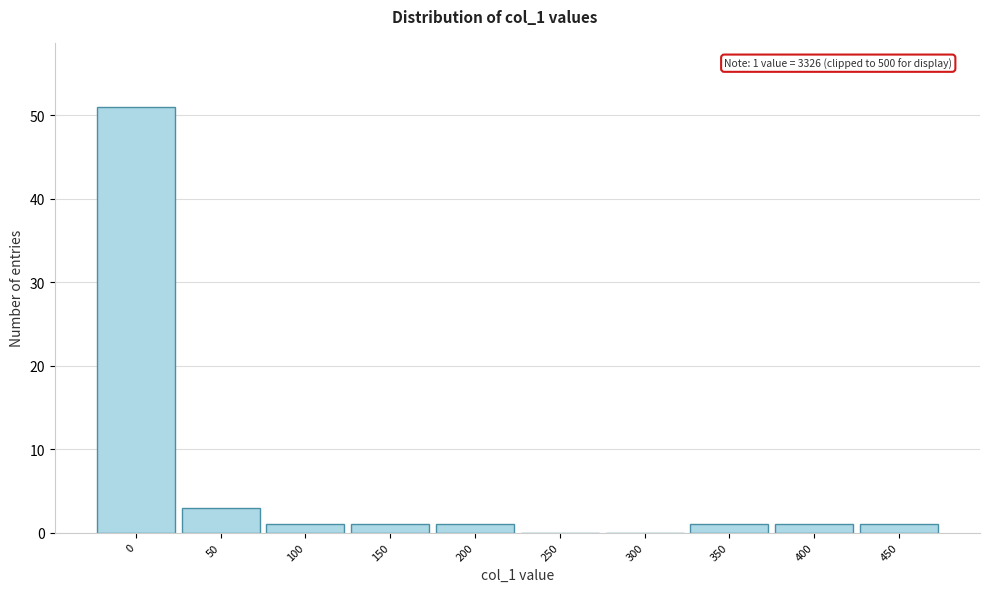

Reading right to left, extract all data points from this chart.

450=1	400=1	350=1	300=0	250=0	200=1	150=1	100=1	50=3	0=51